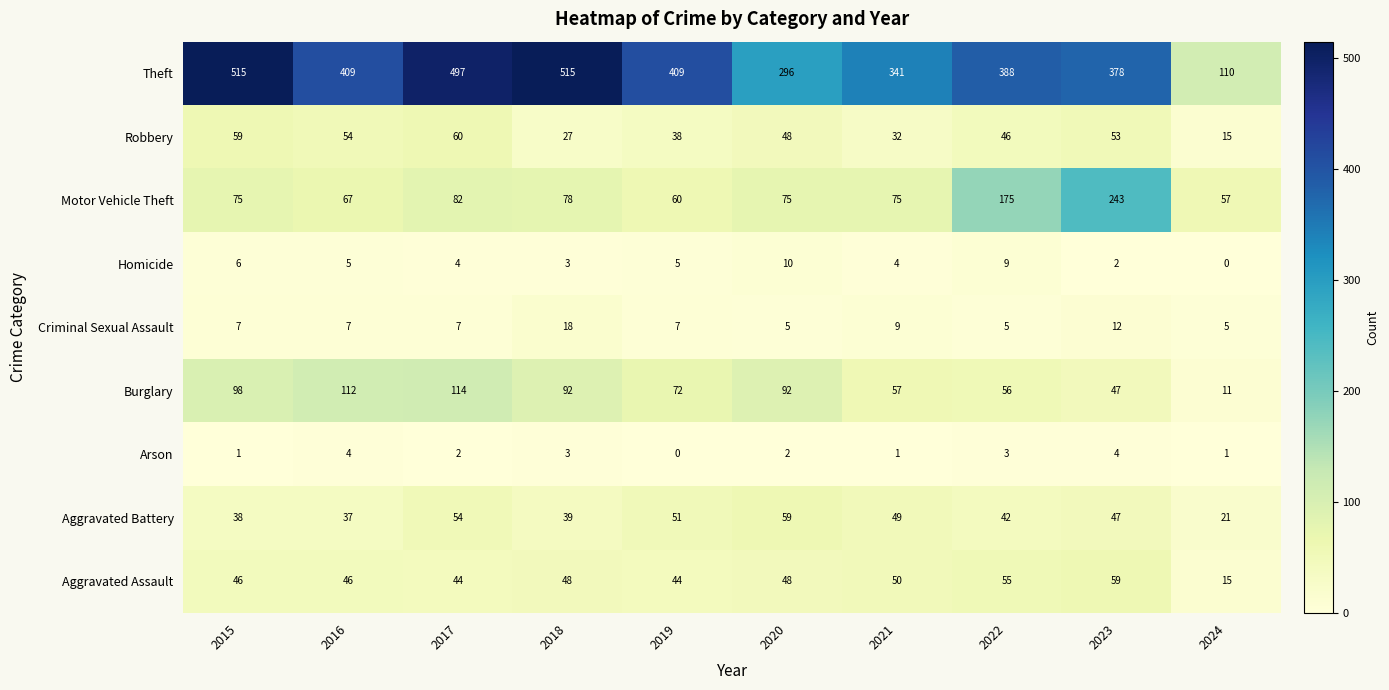

At which label does Aggravated Battery first exceed 47?

2017